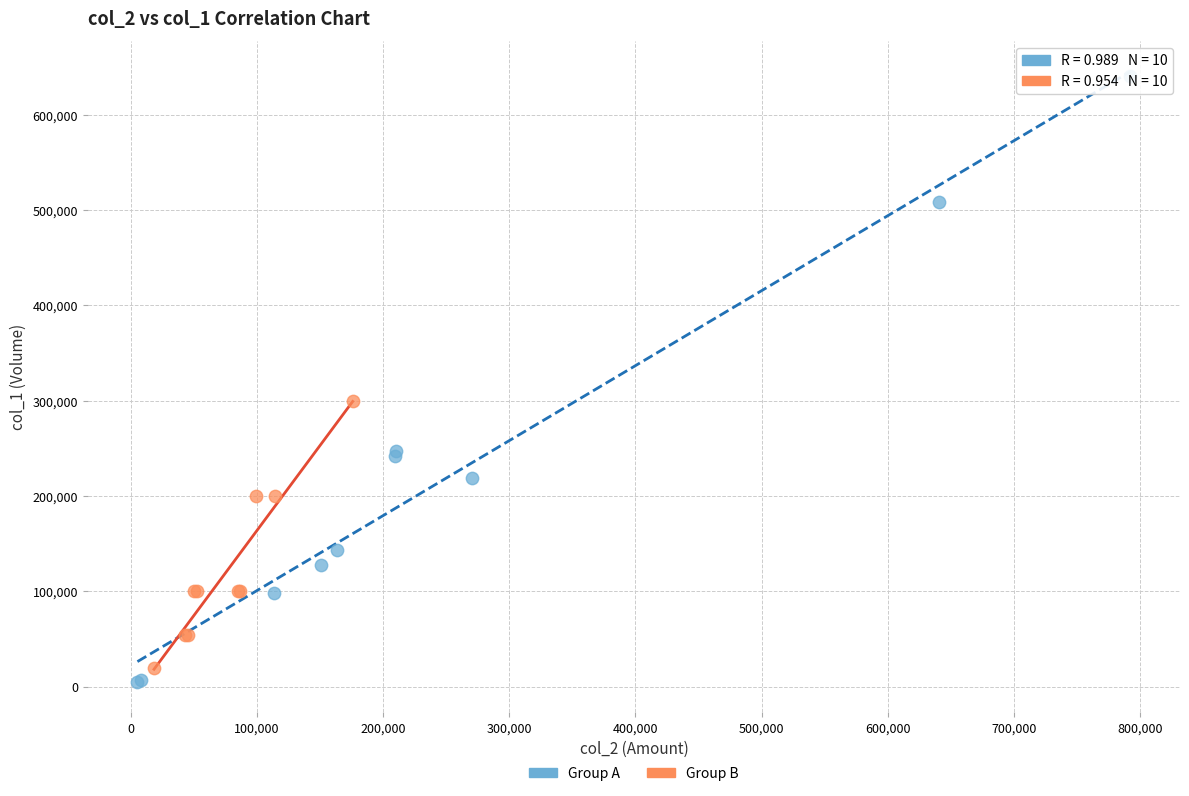

Which series has the widest spread of Y values?

Group A